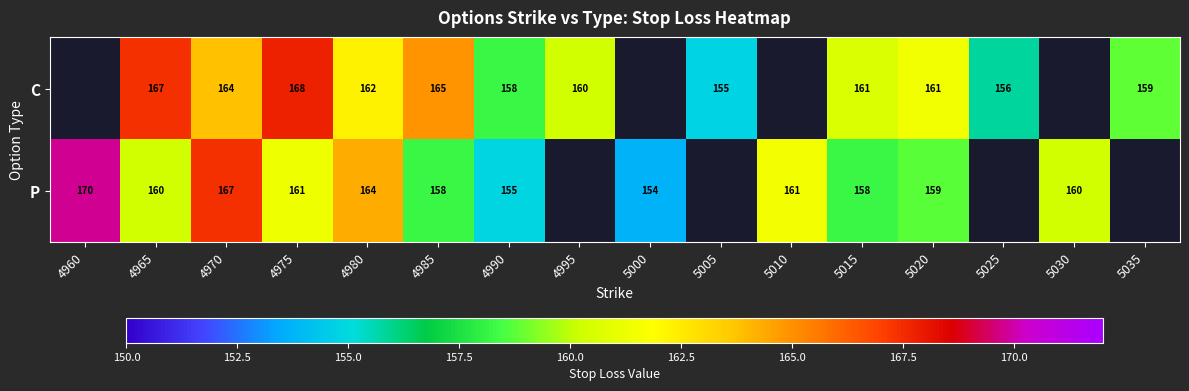

At which category is the sum across all series the highest?

4970